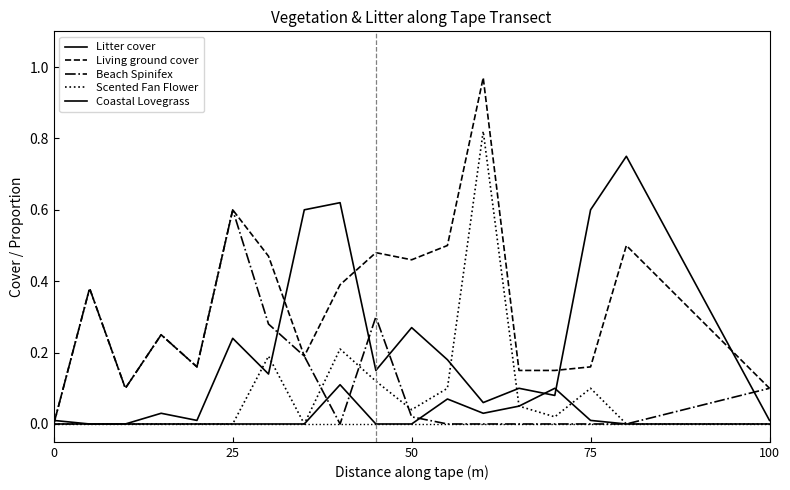

How many times do Litter cover and Beach Spinifex cross each other?

5